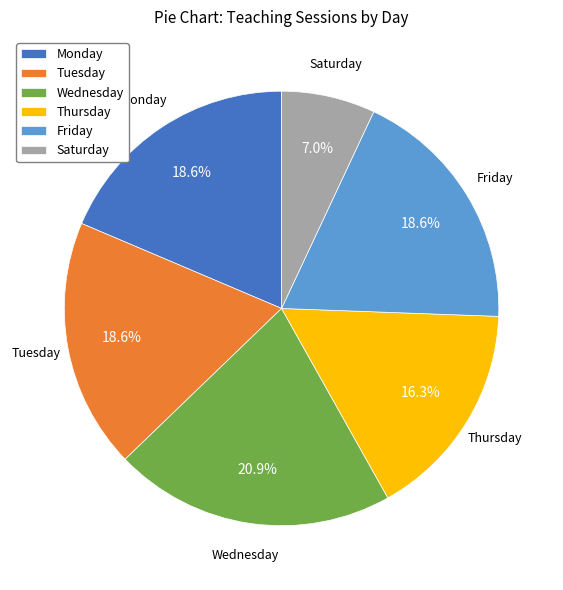

What percentage is the Thursday slice, to the nearest percent?

16%